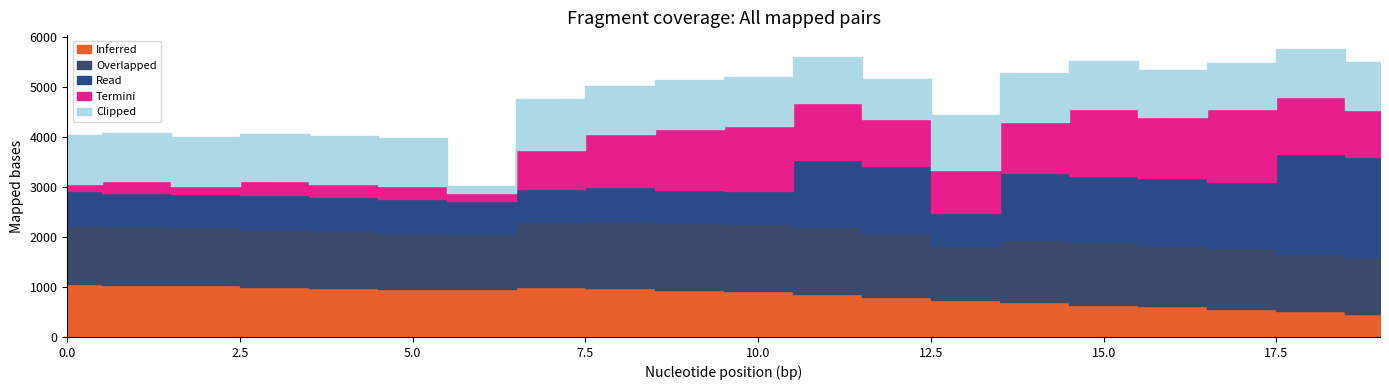

At which label does Clipped reach its minimum?

6